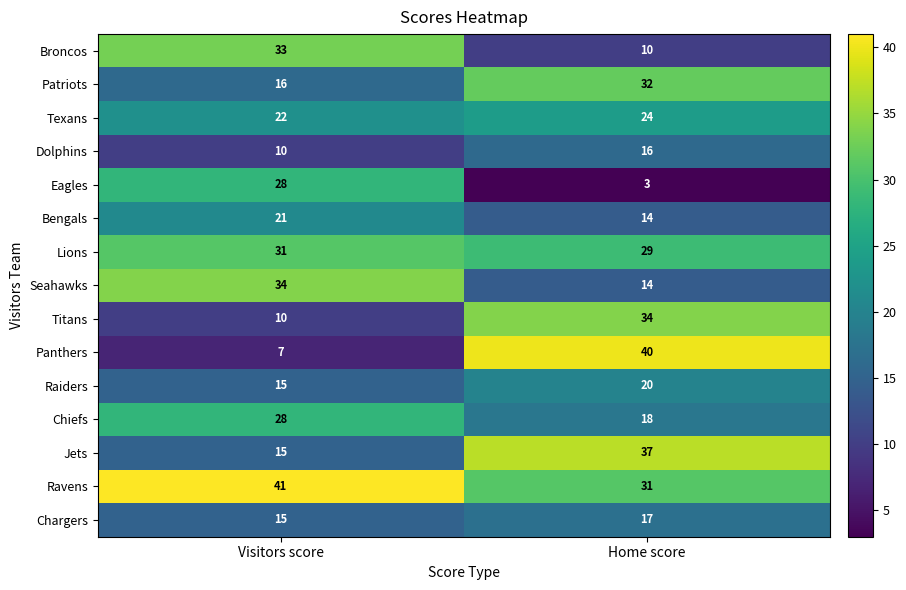

What is the difference between the maximum and minimum values in the Seahawks series?

20